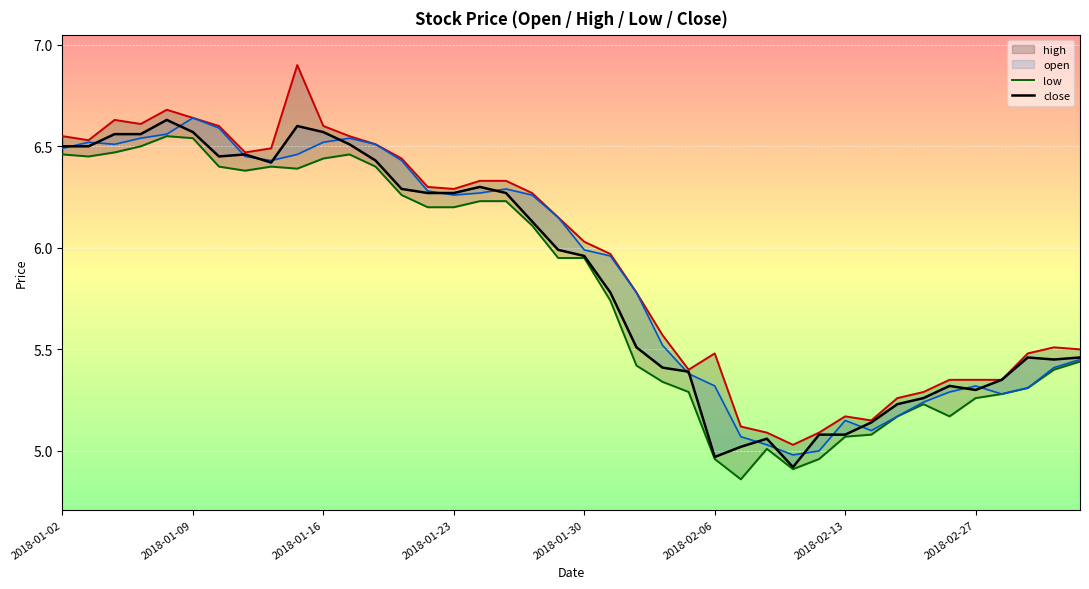

How many data points in close are above 5?

38